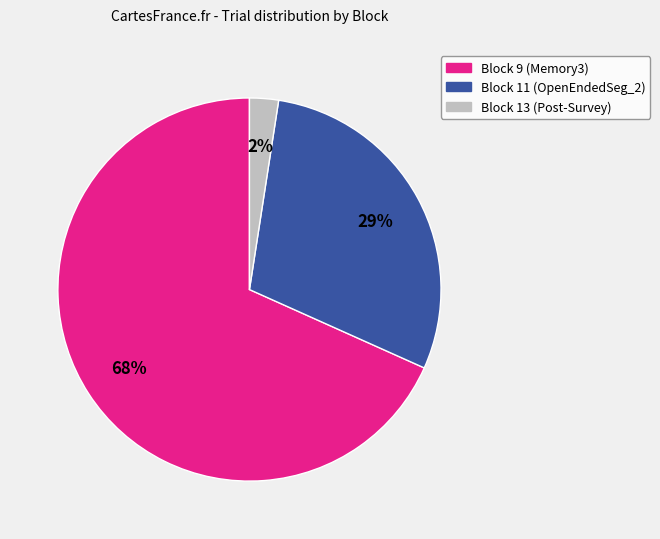

Is there any slice that represents more than half of the pie?

Yes